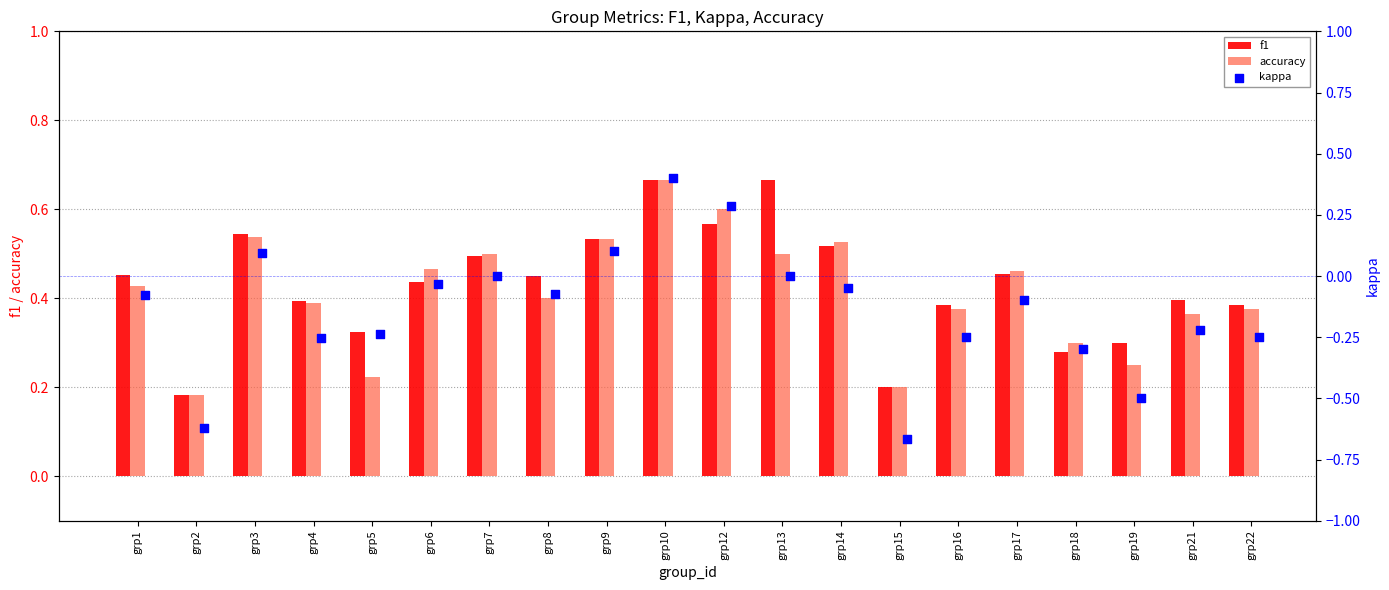

Is the value of accuracy at grp17 greater than the value of f1 at grp12?

No